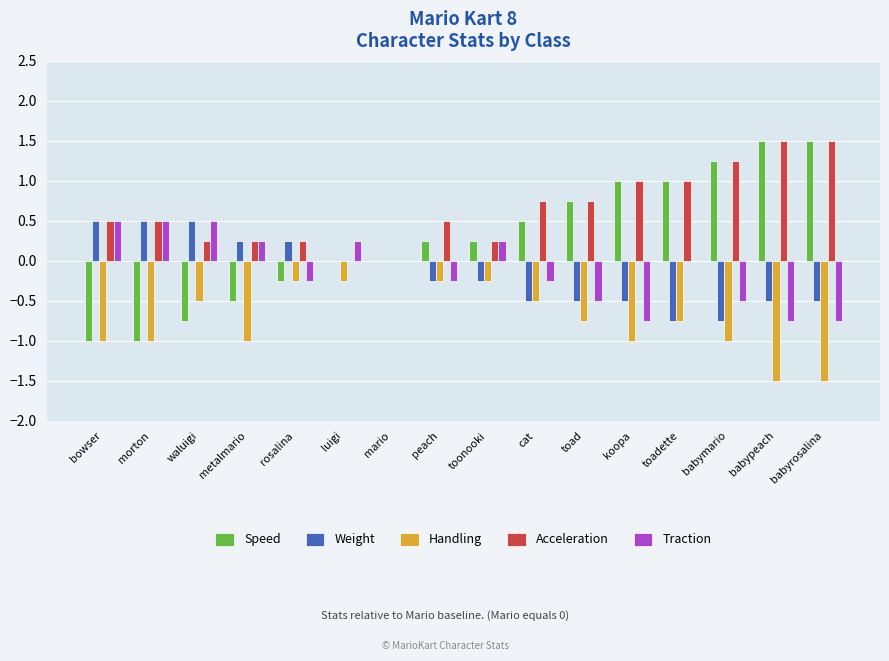

Is the value of Weight at metalmario greater than the value of Acceleration at bowser?

No